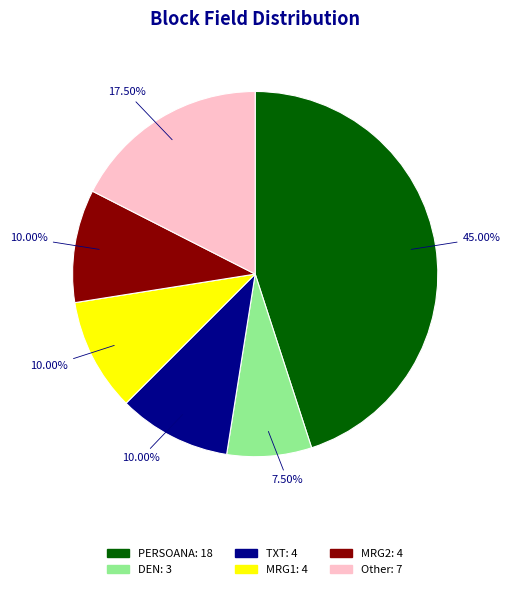

Does MRG1 account for over 50% of the chart?

No